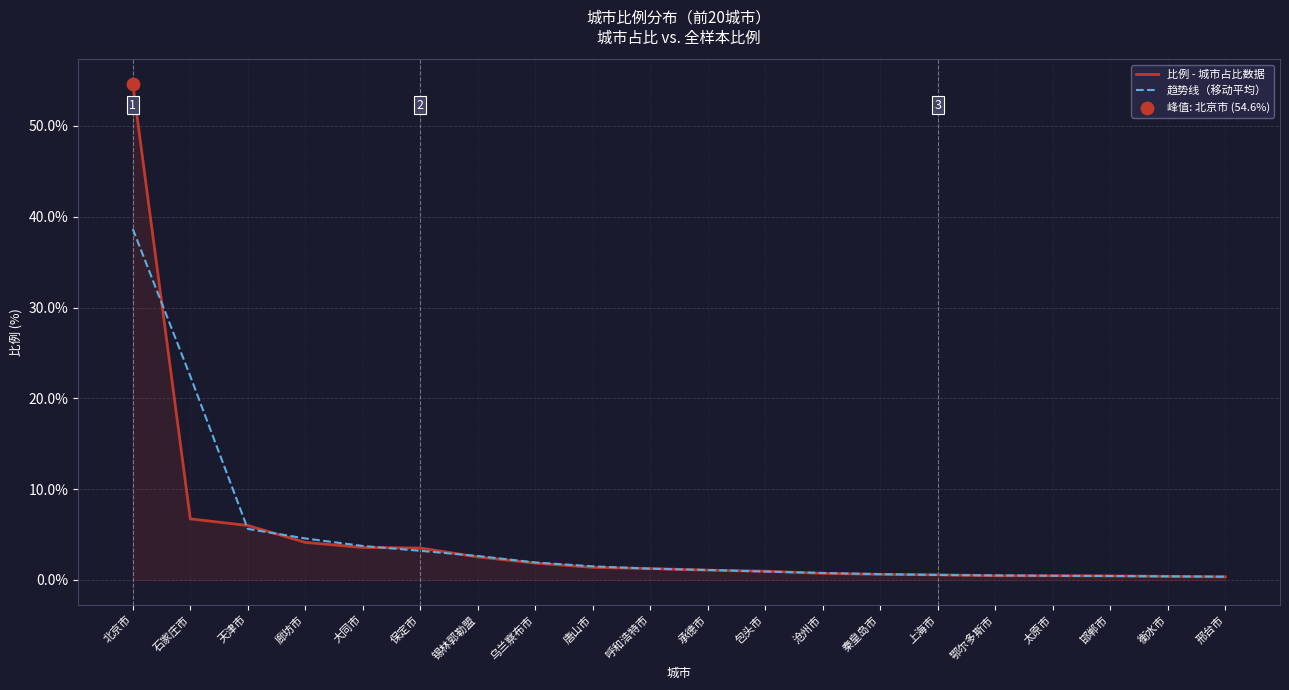

Is the value of 趋势线（移动平均） at 大同市 greater than the value of 比例 - 城市占比数据 at 鄂尔多斯市?

Yes